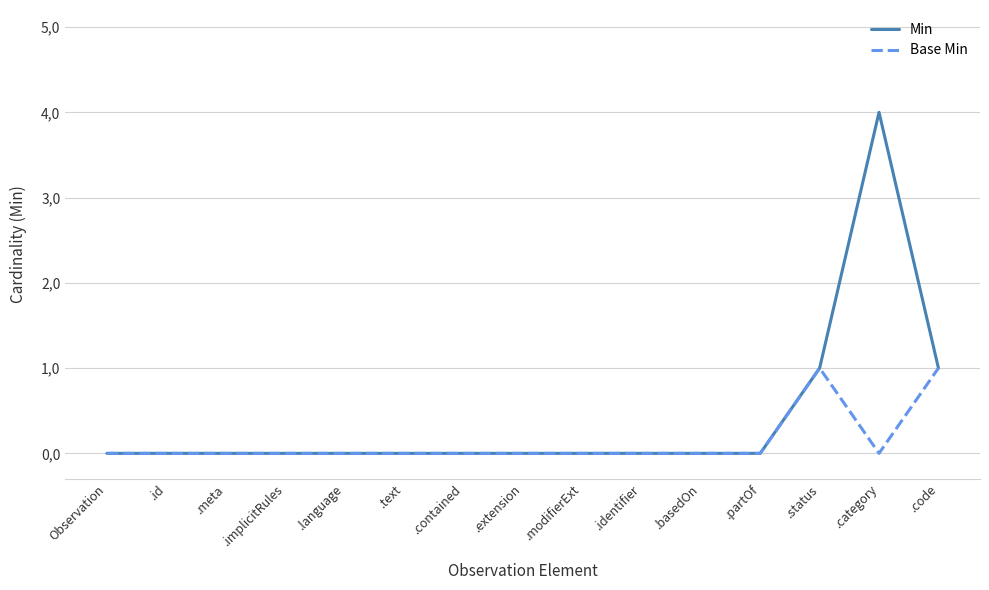

Rank the categories by Min value from highest to lowest.

.category, .status, .code, Observation, .id, .meta, .implicitRules, .language, .text, .contained, .extension, .modifierExt, .identifier, .basedOn, .partOf